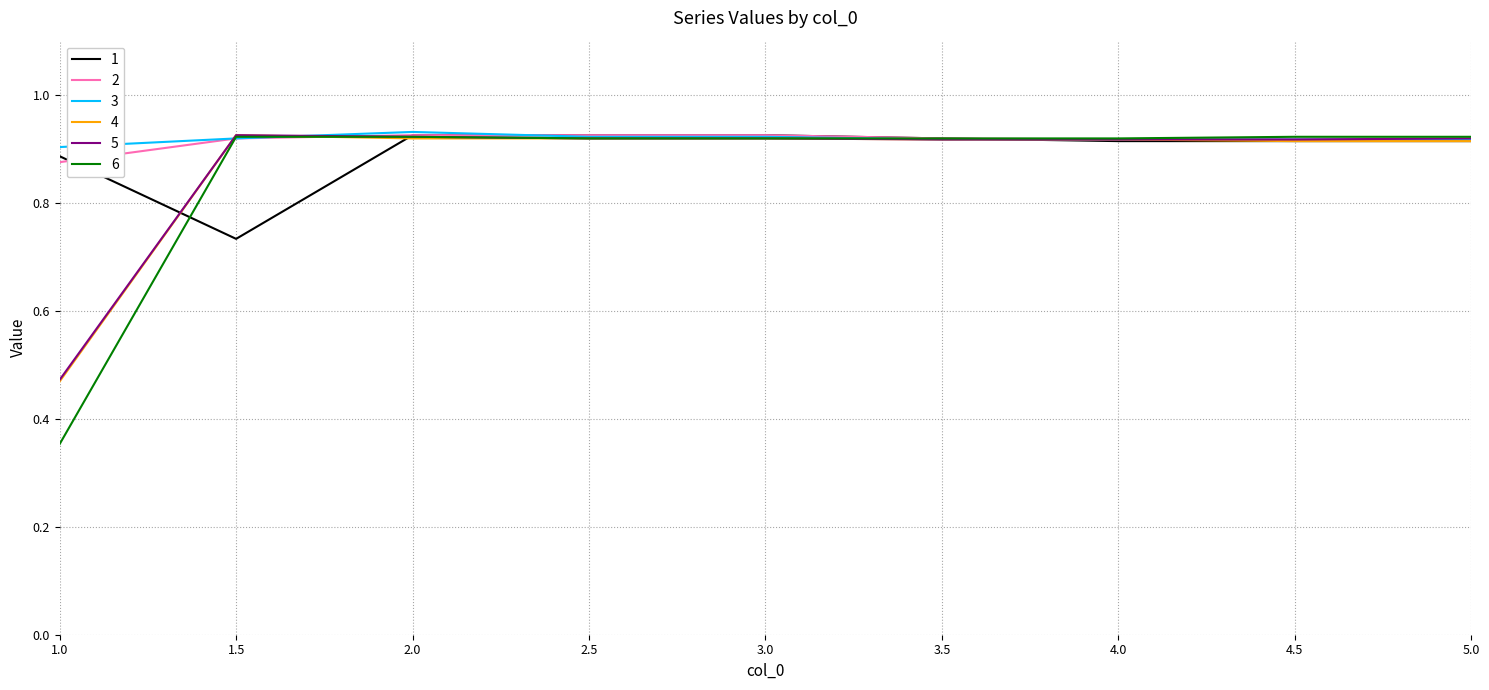

What position from the left is 4.0?

7